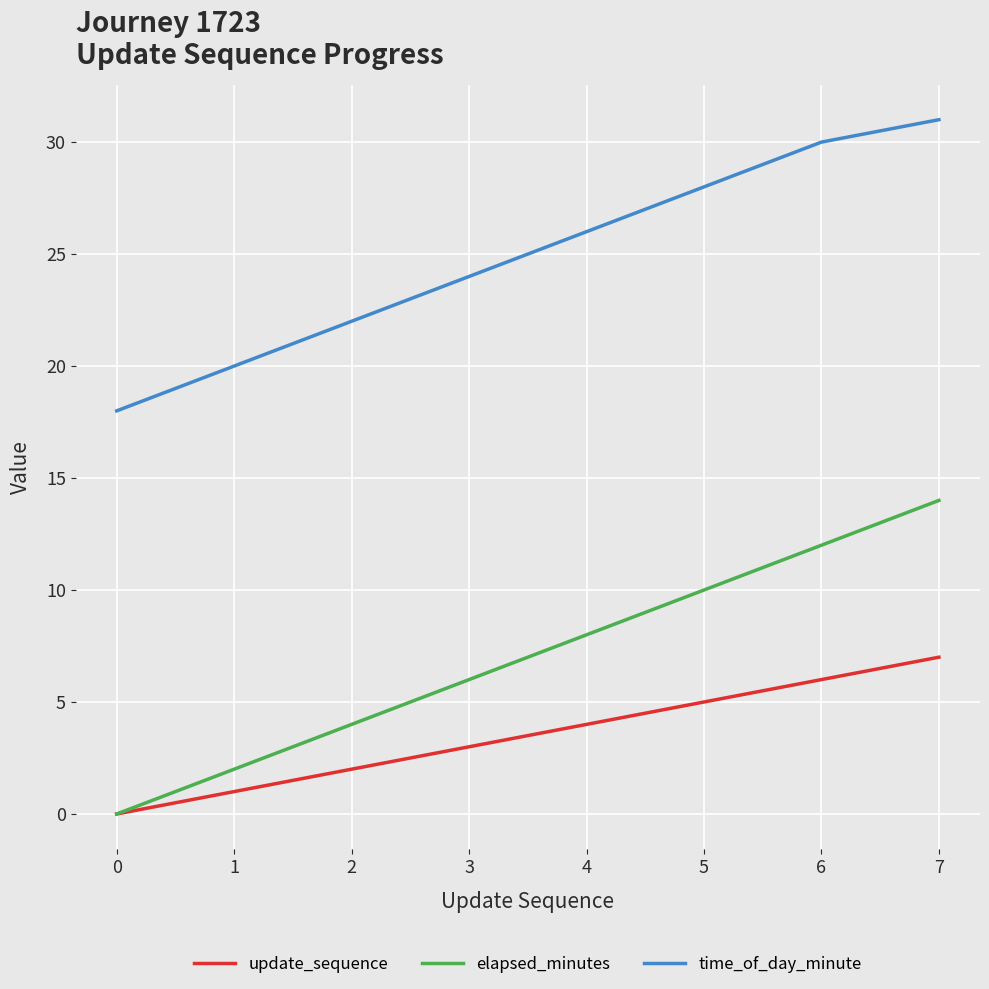

True or false: elapsed_minutes and time_of_day_minute intersect in this chart.

False